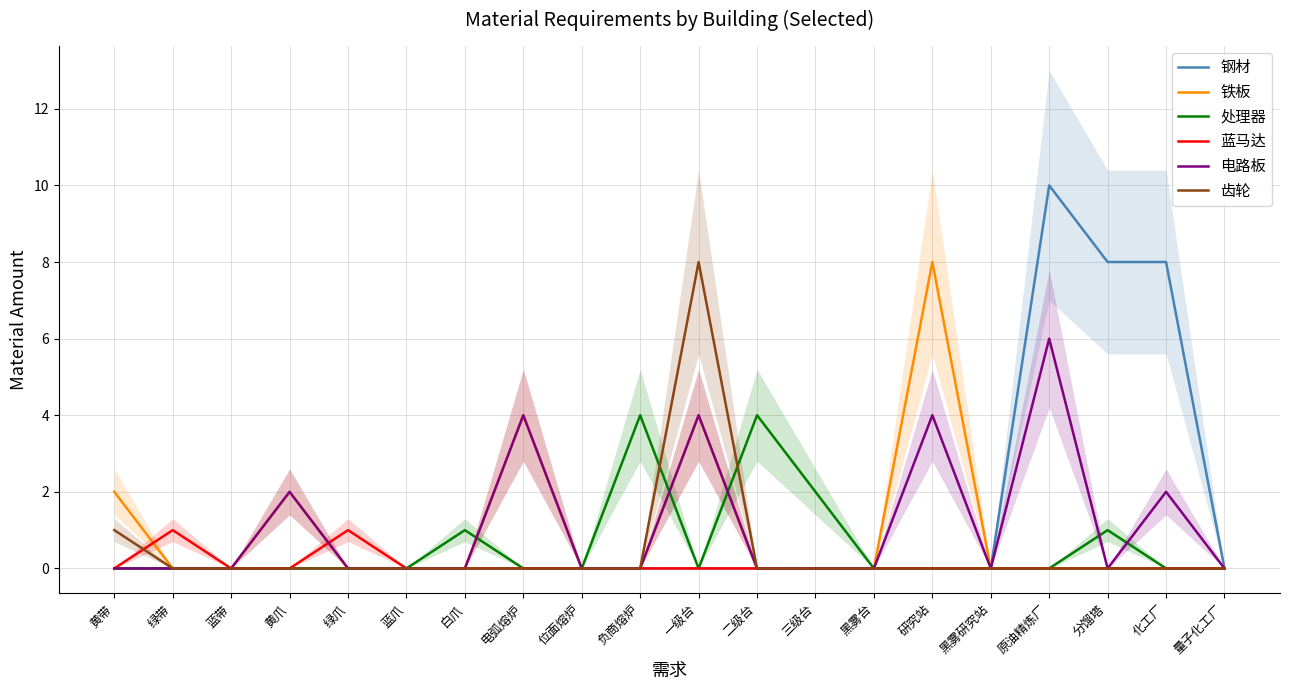

How many data points does each series have?

20